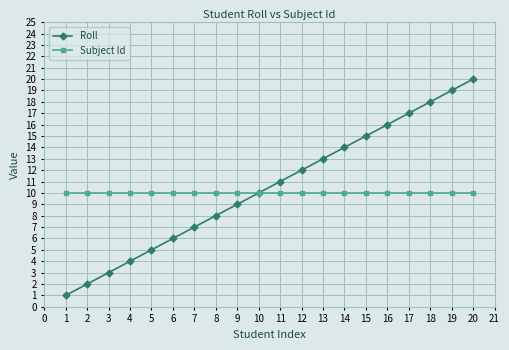

Is it true that Roll equals 3 at 6?

False